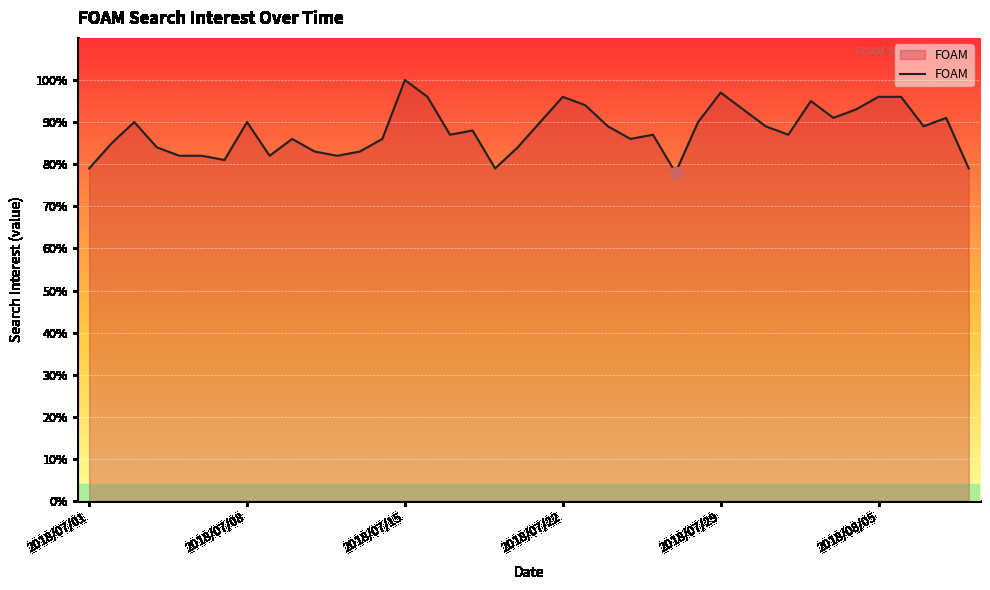

What is the difference between the maximum and minimum values?

22